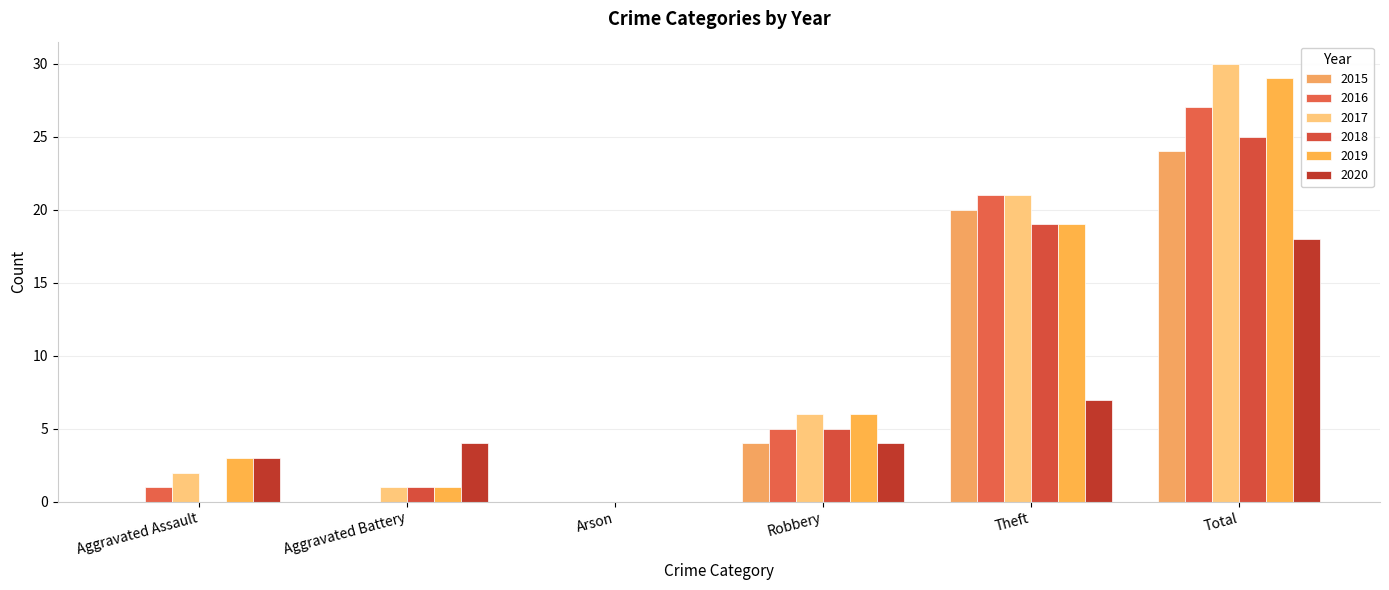

Are the bars grouped side by side (vs. stacked)?

Yes